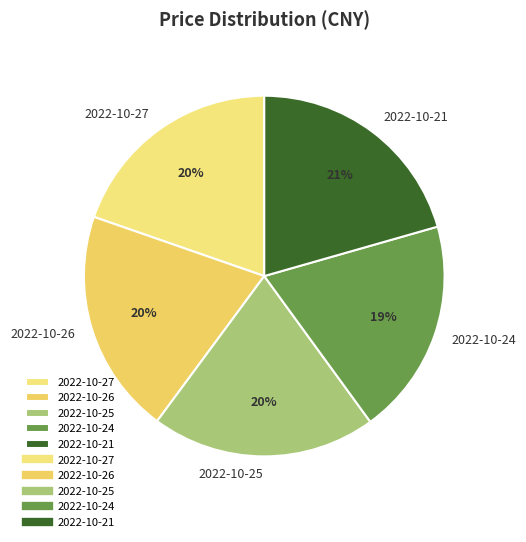

To the nearest percent, what percentage of the pie is 2022-10-24?

19%